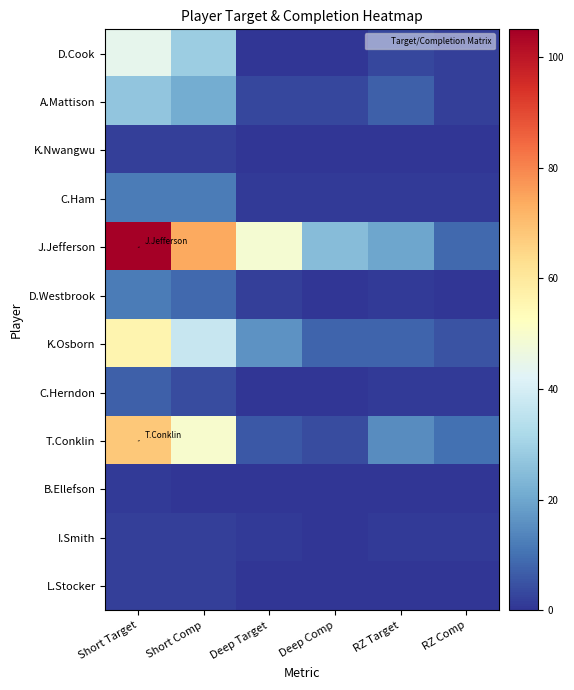

Which series has the largest range (max minus min)?

J.Jefferson